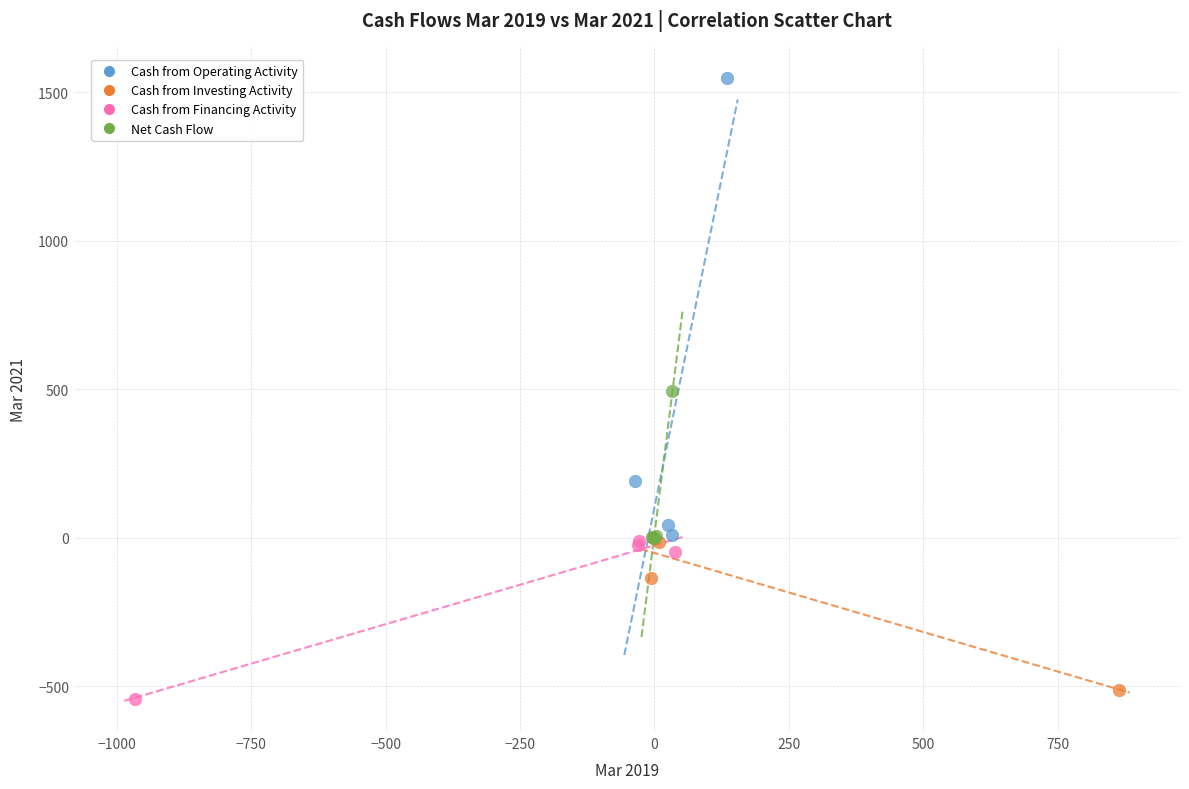

Which series has the widest spread of Y values?

Cash from Operating Activity